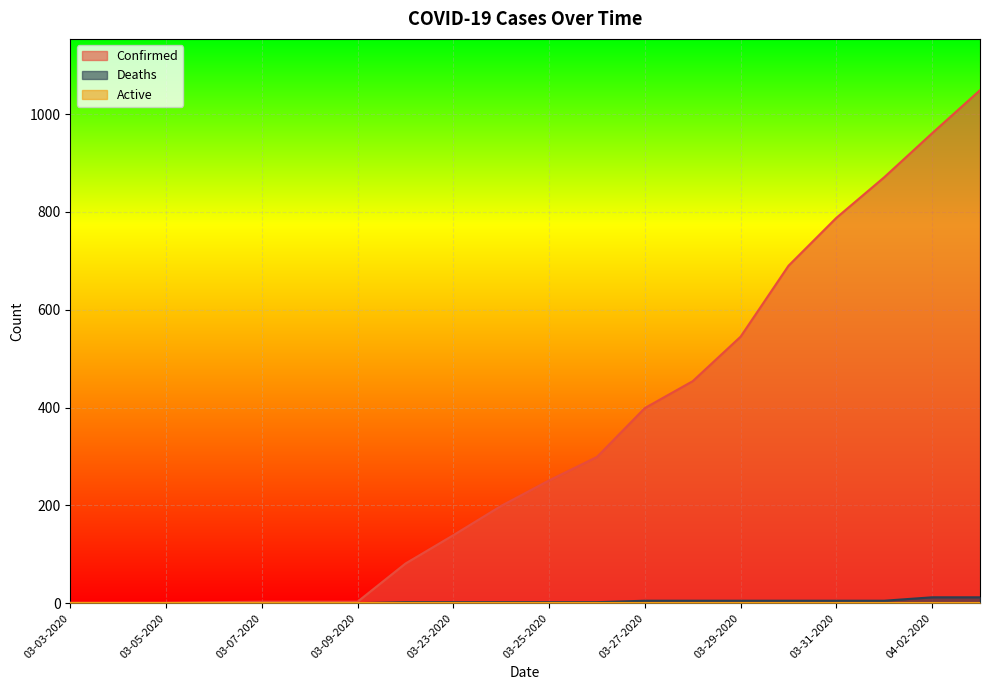

What is the sum of the Deaths values at 03-07-2020 and 03-31-2020?

5